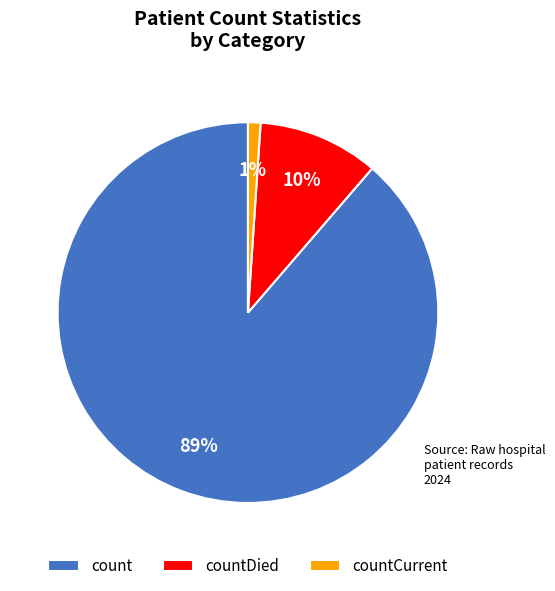

What is the largest slice in the pie chart?

count